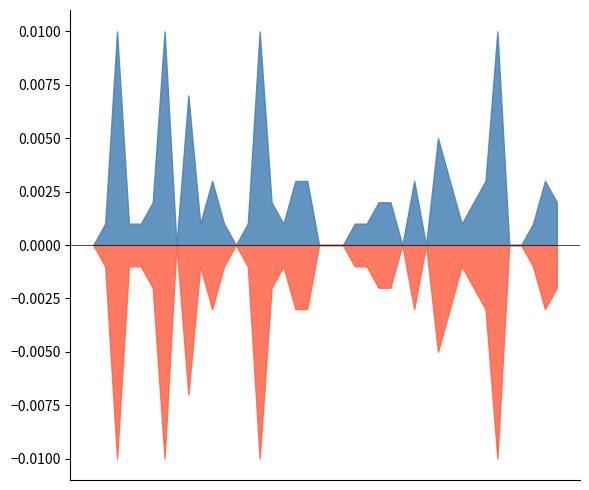

At which label is Batting Average2 closest to 0?

26